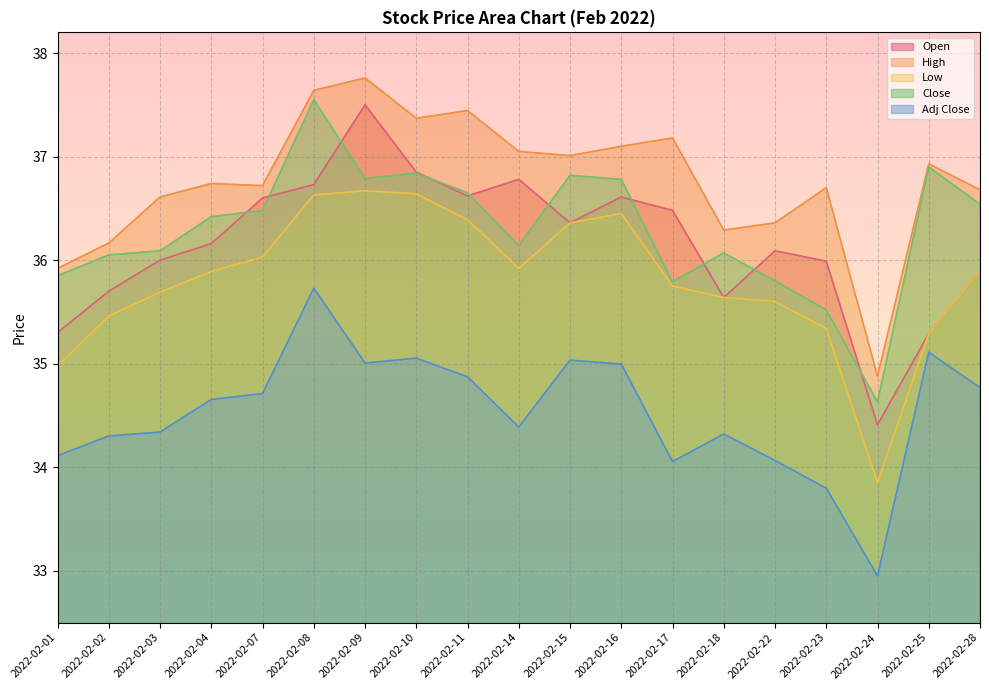

Which series has the widest spread of values?

Open